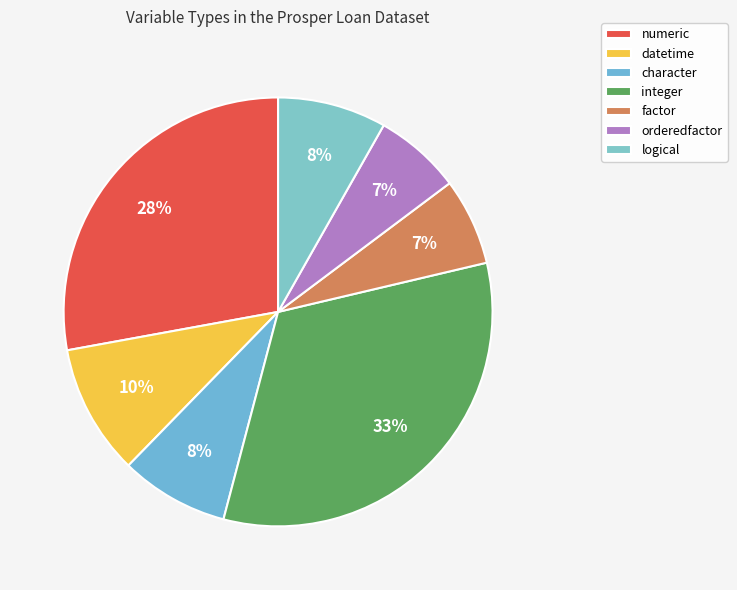

Is there any slice that represents more than half of the pie?

No